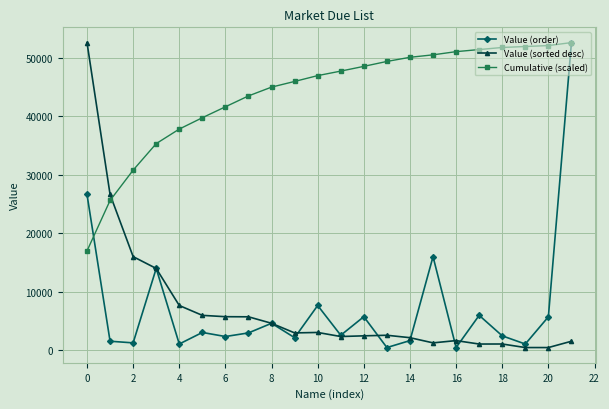

What is the difference between the maximum and minimum values in the Value (sorted desc) series?

52076.0